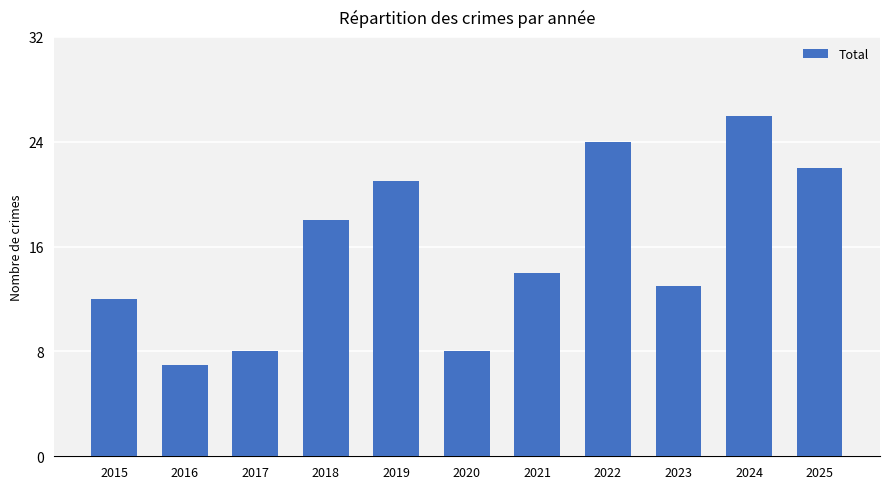

How many series are shown in this chart?

1